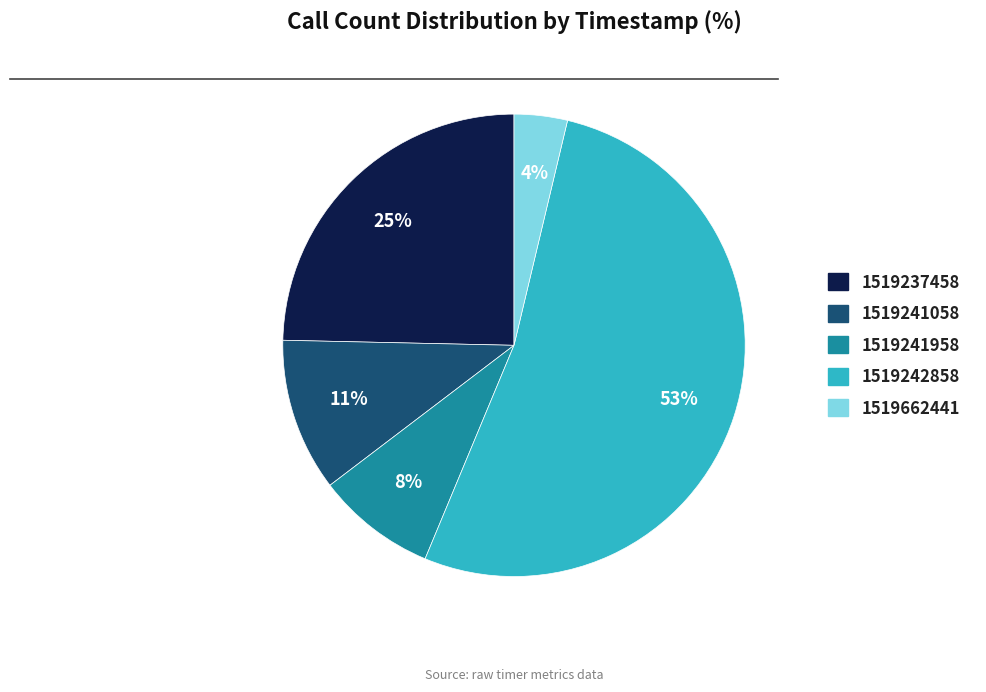

To the nearest percent, what percentage of the pie is 1519241058?

11%